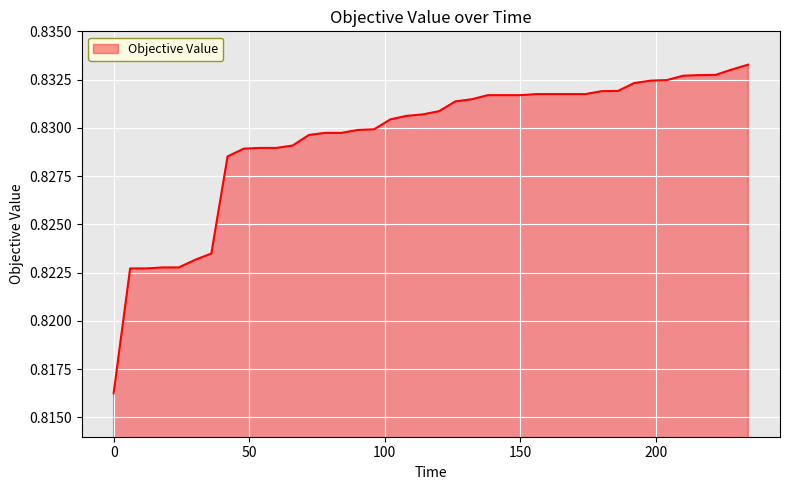

Does the chart have visible grid lines?

Yes